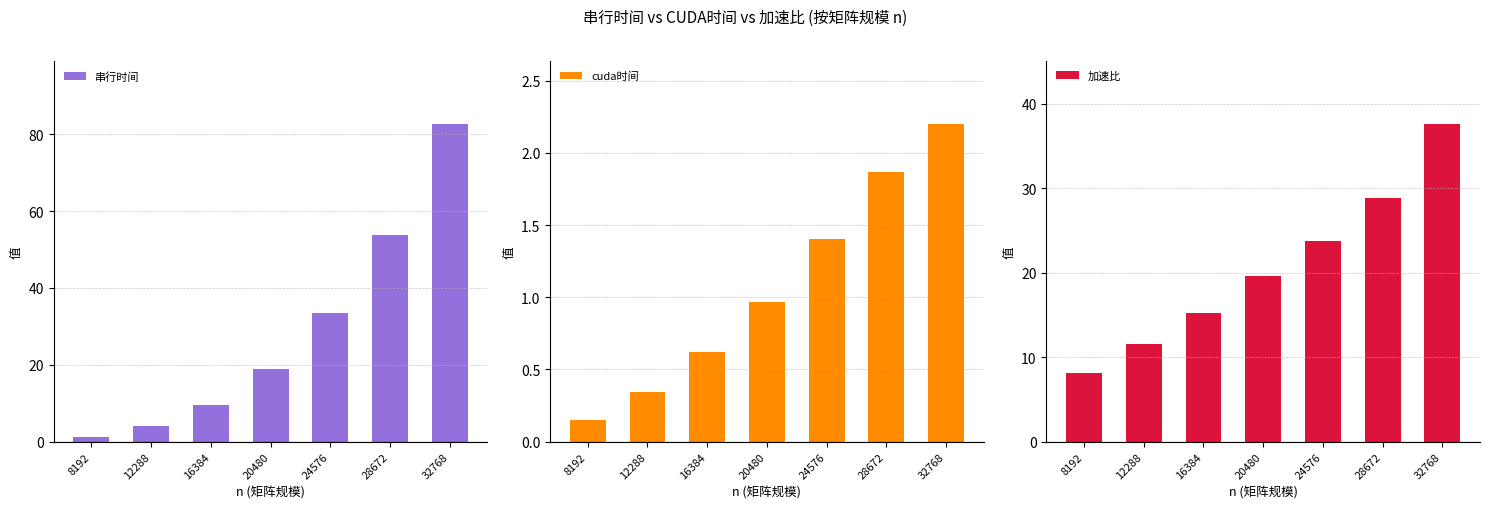

Which series has the largest range (max minus min)?

串行时间